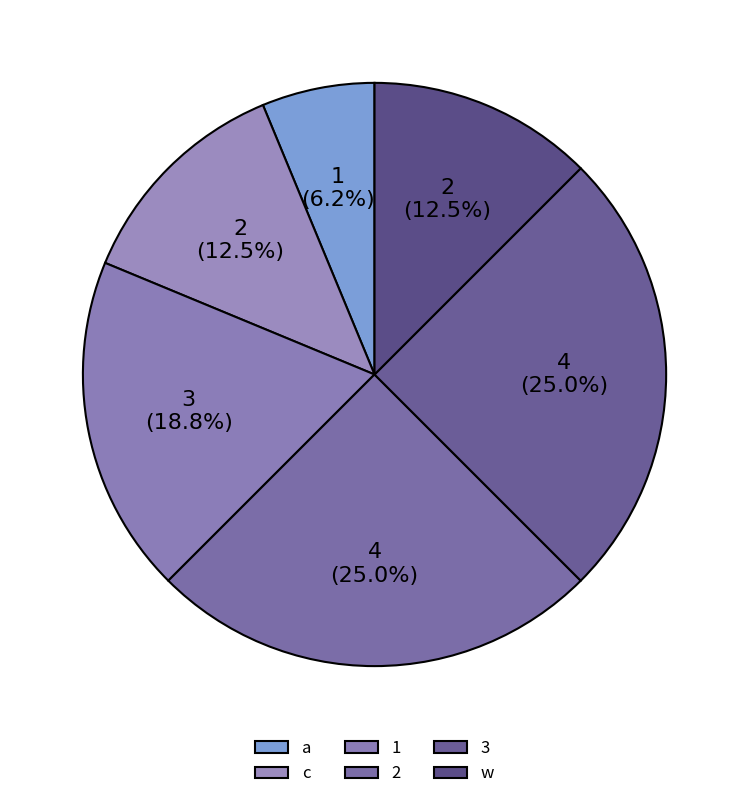

Is there a majority slice in this chart?

No